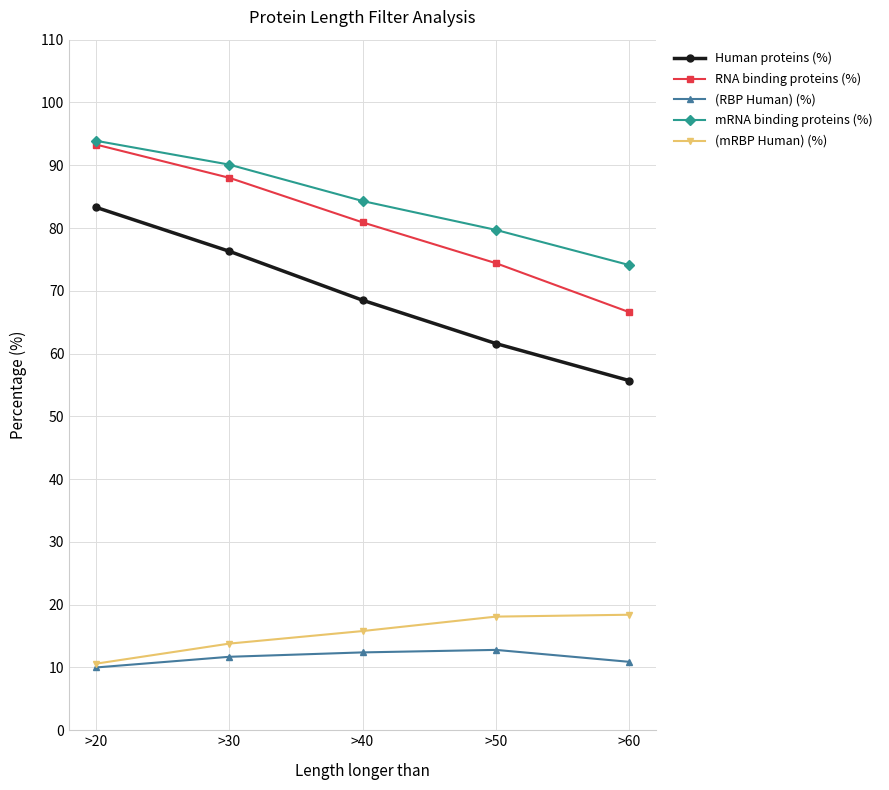

Read the (mRBP Human) (%) value at >30.

13.8